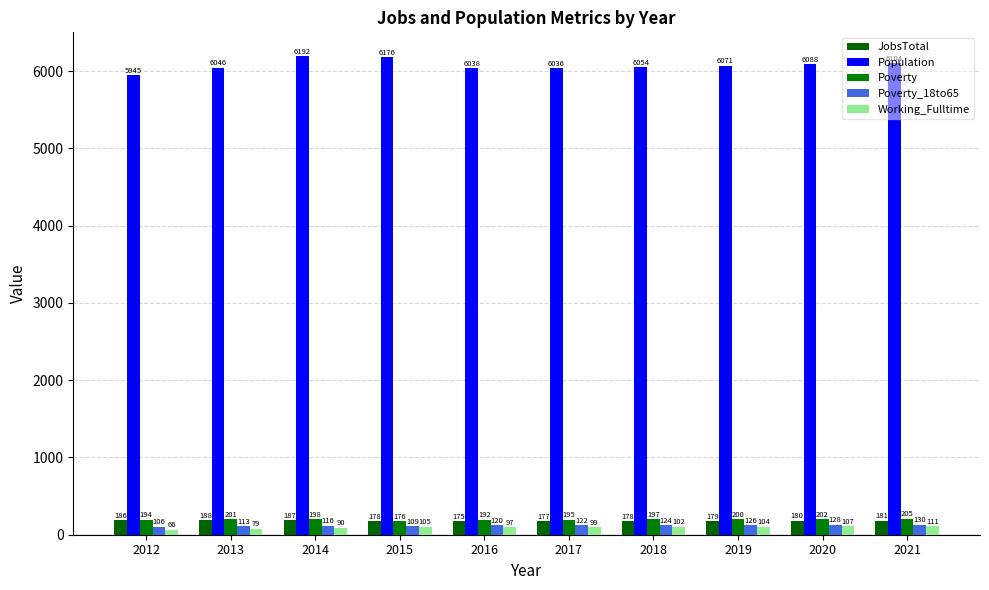

Which series has the largest range (max minus min)?

Population